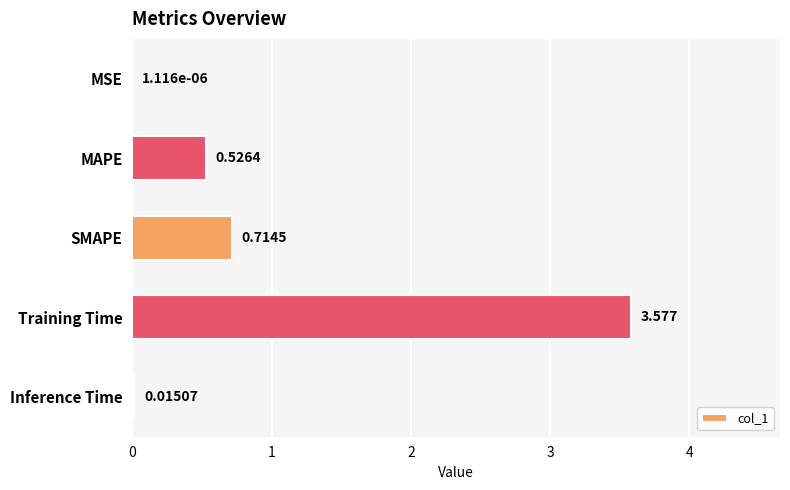

Which has a higher value, SMAPE or Training Time?

Training Time